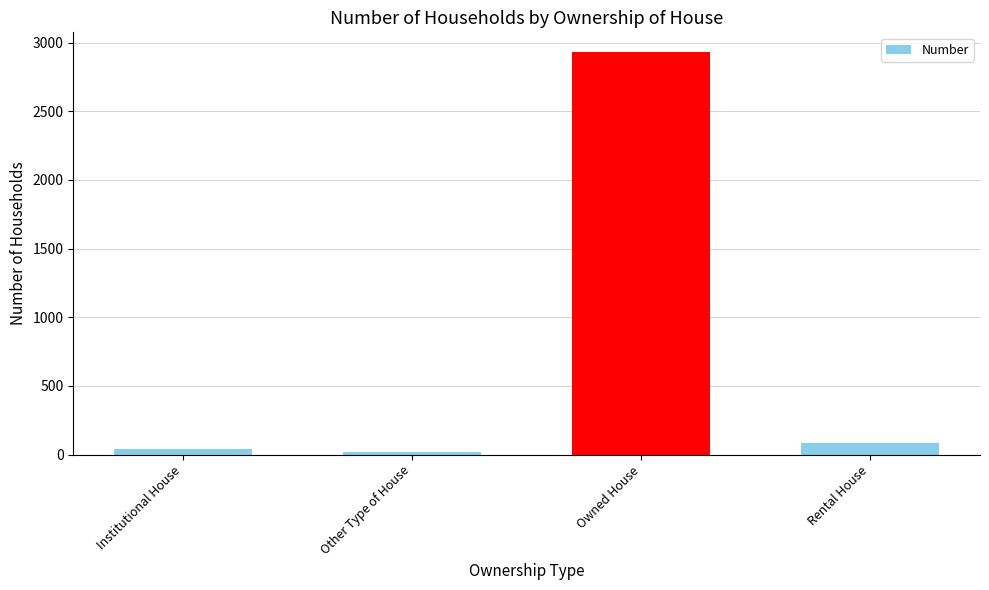

Reading right to left, list all the values displayed in this chart.

Rental House=83	Owned House=2928	Other Type of House=16	Institutional House=41